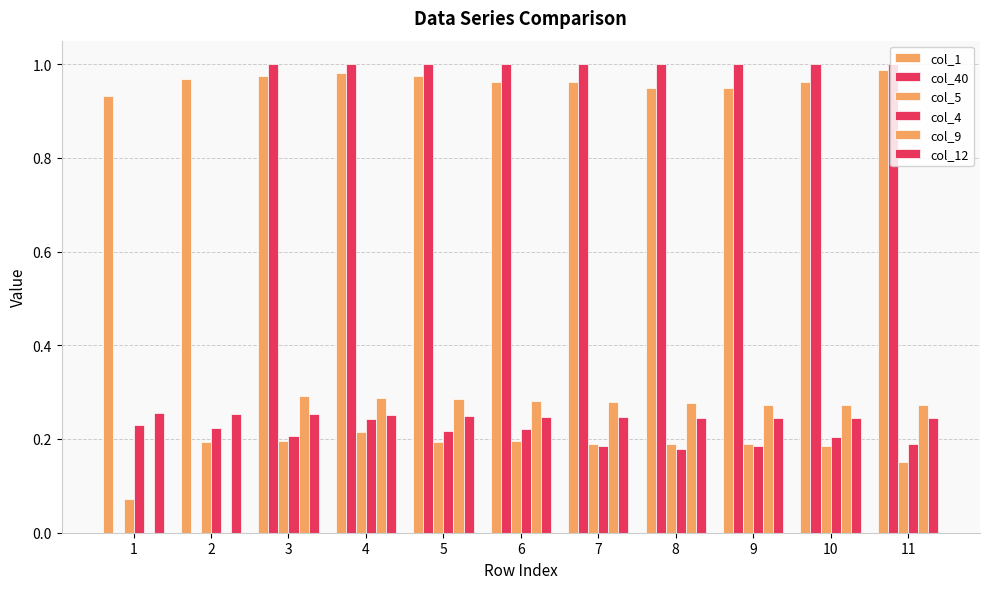

How many col_4 values are between 0 and 1?

11